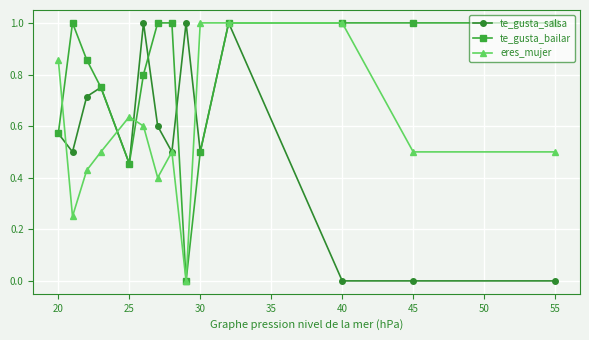

List the series in order of their overall mean, lowest first.

te_gusta_salsa, eres_mujer, te_gusta_bailar